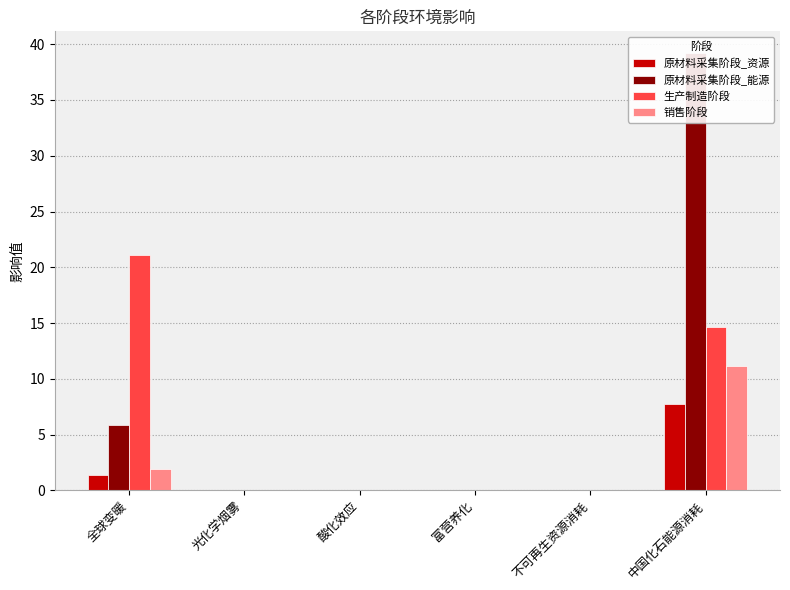

How many groups of bars are there?

6